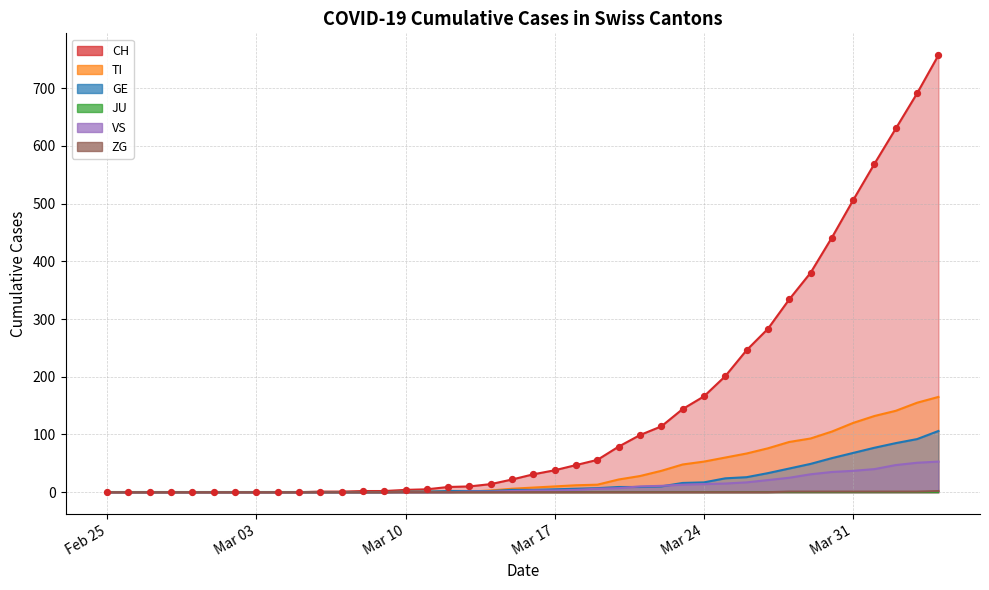

Which series has the largest Y range (max minus min)?

CH